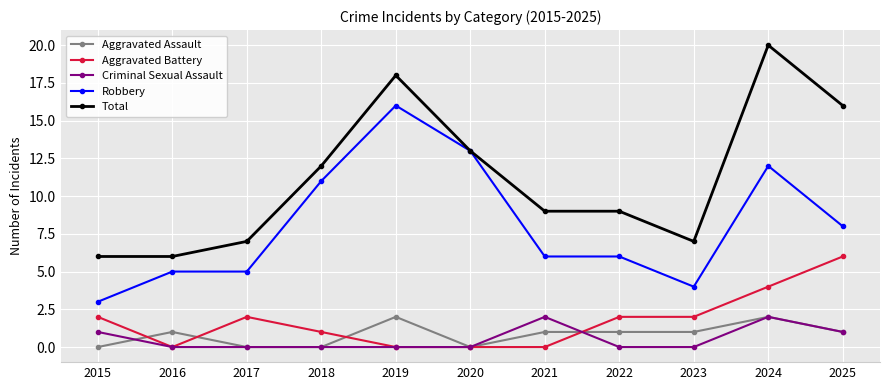

Reading right to left, transcribe all the data shown in this chart.

Aggravated Assault: 1	2	1	1	1	0	2	0	0	1	0
Aggravated Battery: 6	4	2	2	0	0	0	1	2	0	2
Criminal Sexual Assault: 1	2	0	0	2	0	0	0	0	0	1
Robbery: 8	12	4	6	6	13	16	11	5	5	3
Total: 16	20	7	9	9	13	18	12	7	6	6